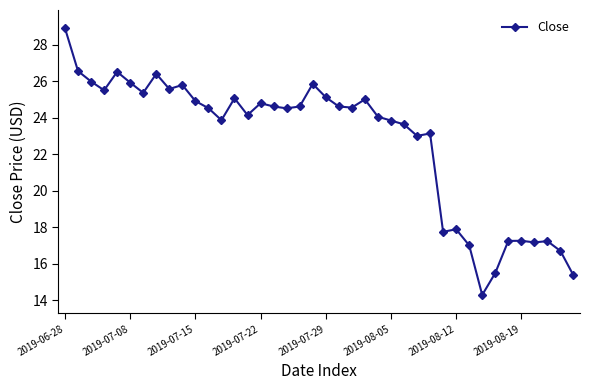

What is the greatest value displayed?

28.9